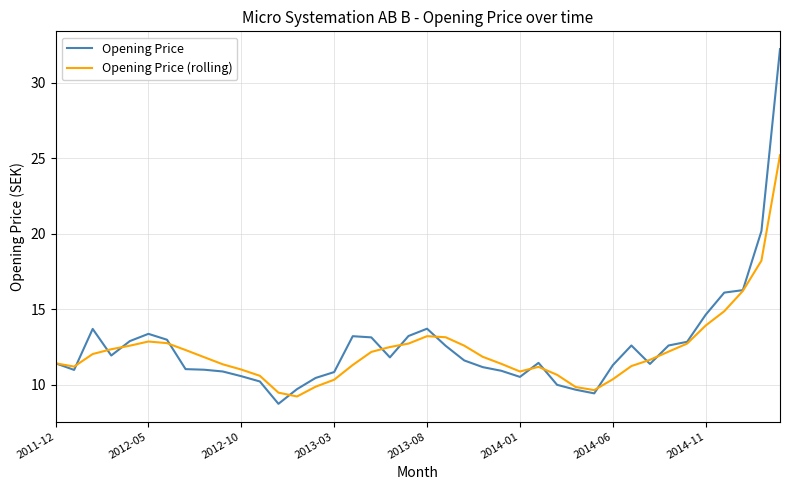

Rank the series by their maximum value, from lowest to highest.

Opening Price (rolling), Opening Price